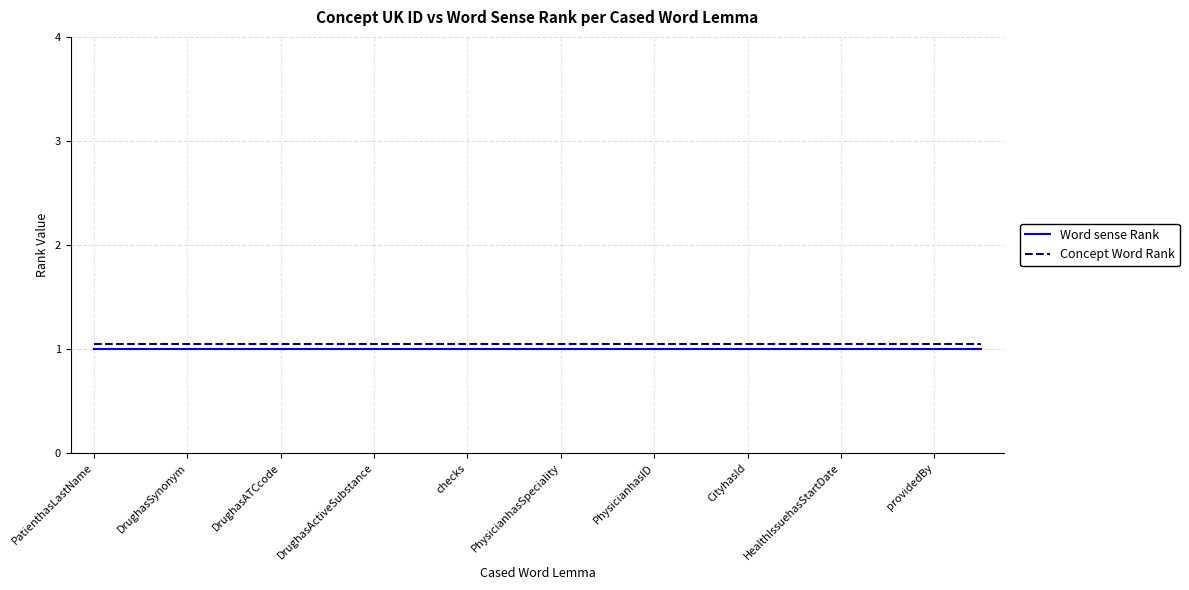

Which series has the largest total across all categories?

Concept Word Rank